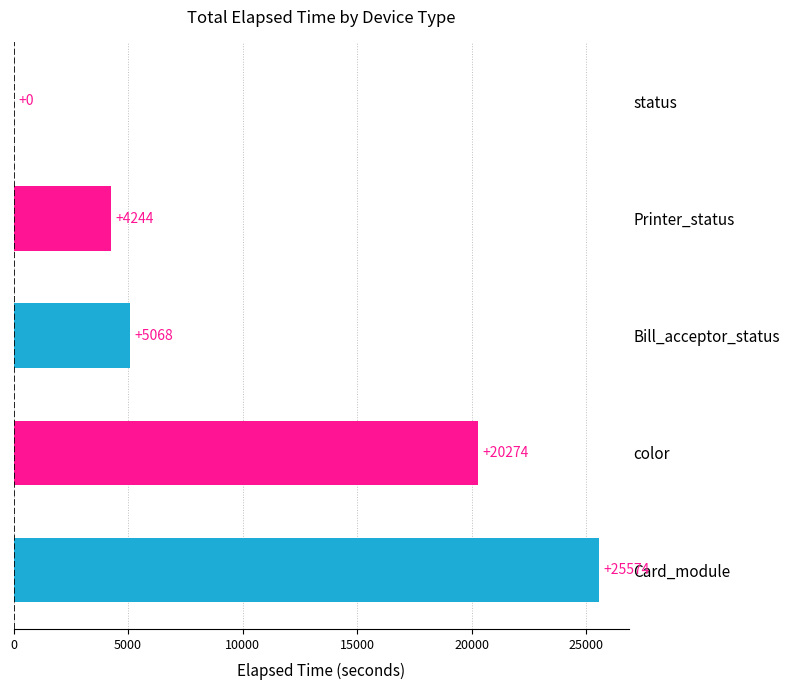

True or false: the data shows 4244 at Printer_status.

True